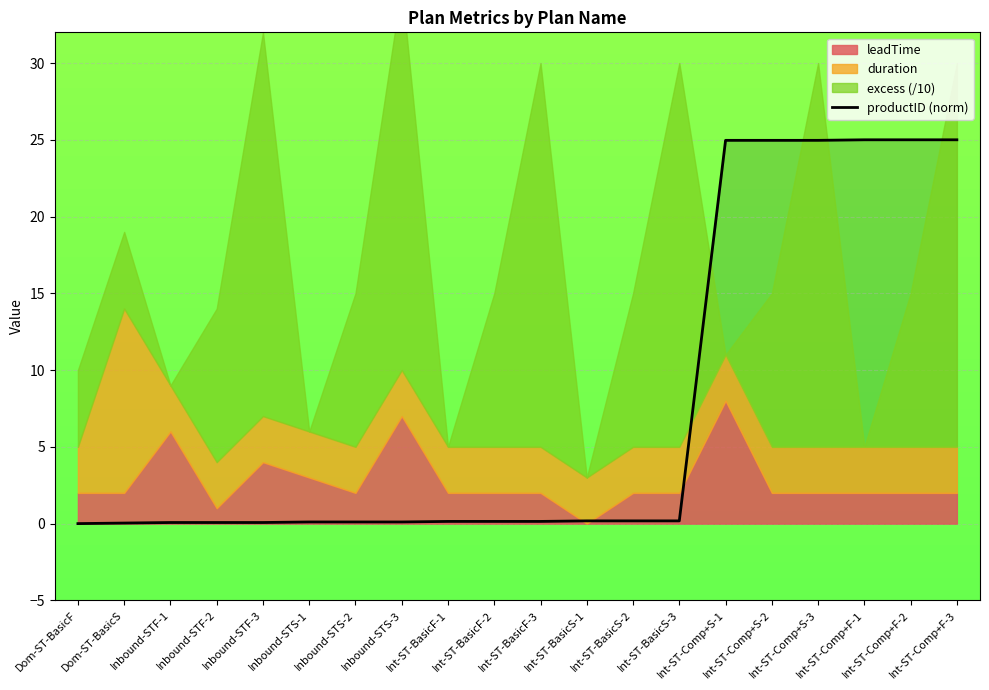

What is the highest value of the productID (norm) series?

25.0